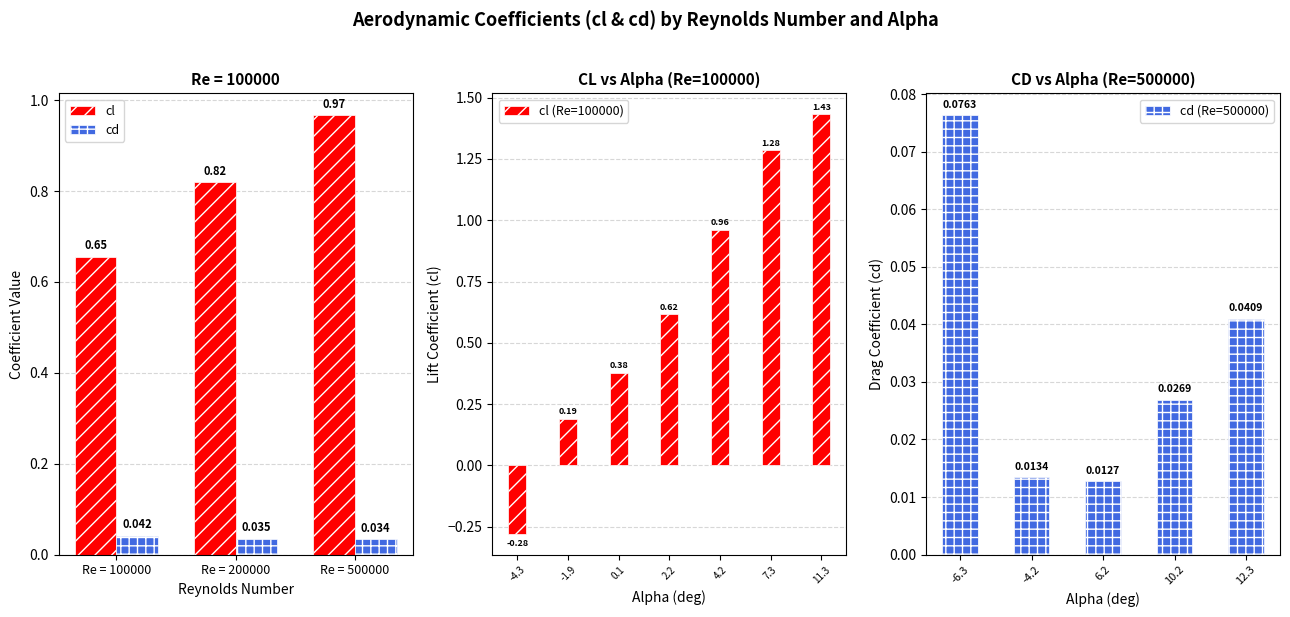

Is the value of cd at Re = 200000 greater than the value of cl at Re = 500000?

No